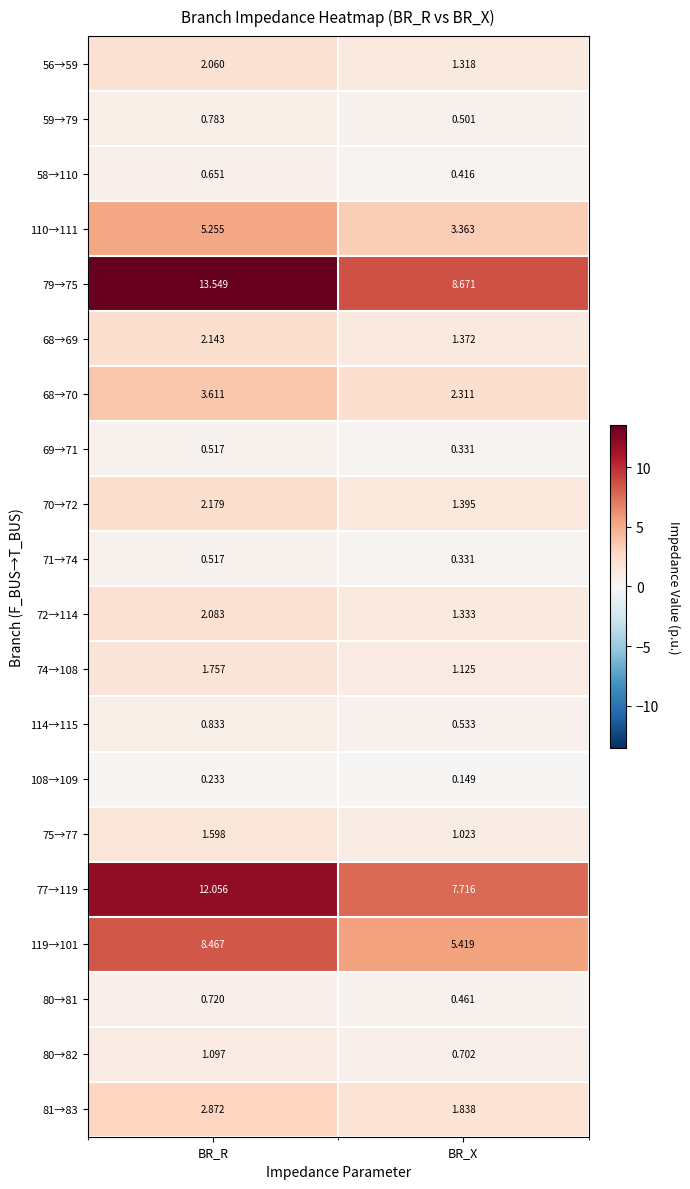

At which label is 68→70 closest to 2?

BR_X